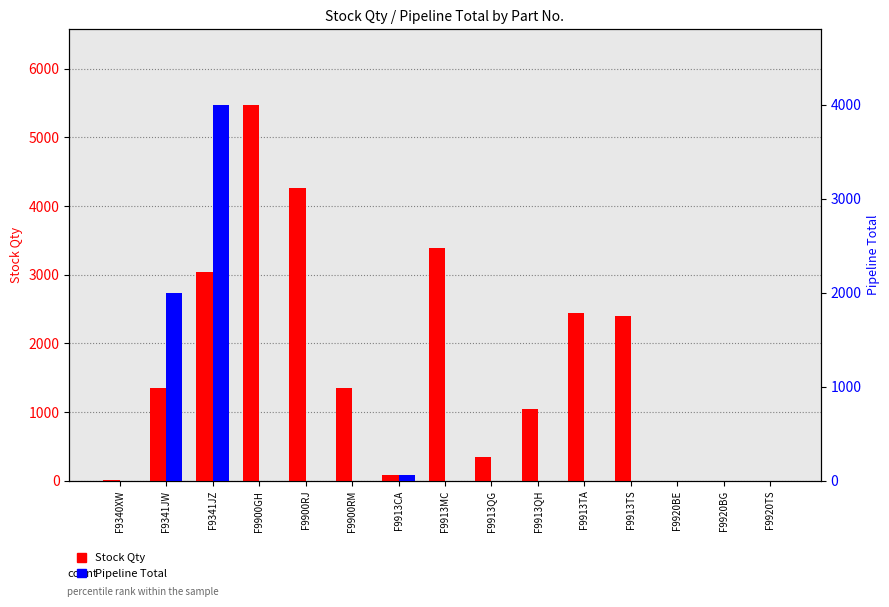

At which label does Pipeline Total reach its peak?

F9341JZ